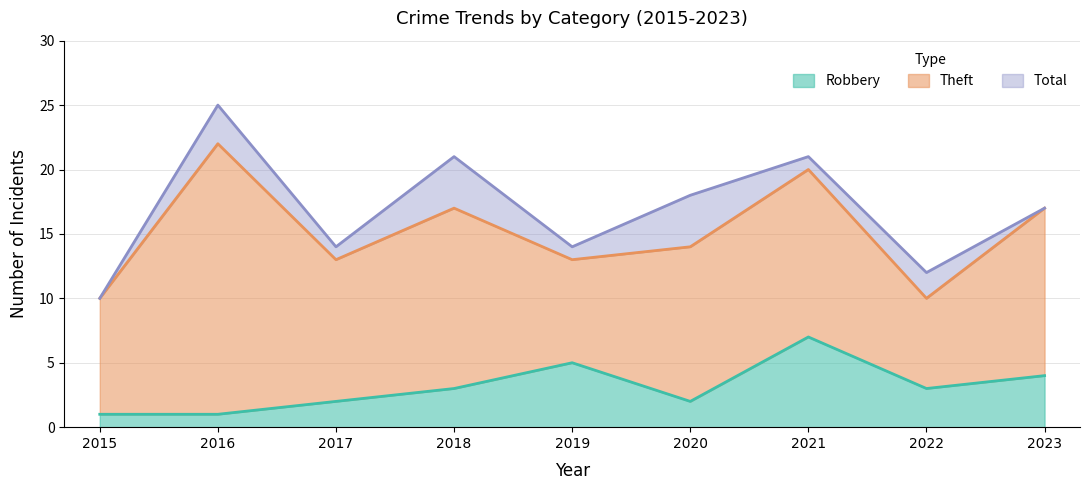

Between 2015 and 2018, which series saw the biggest shift?

Total